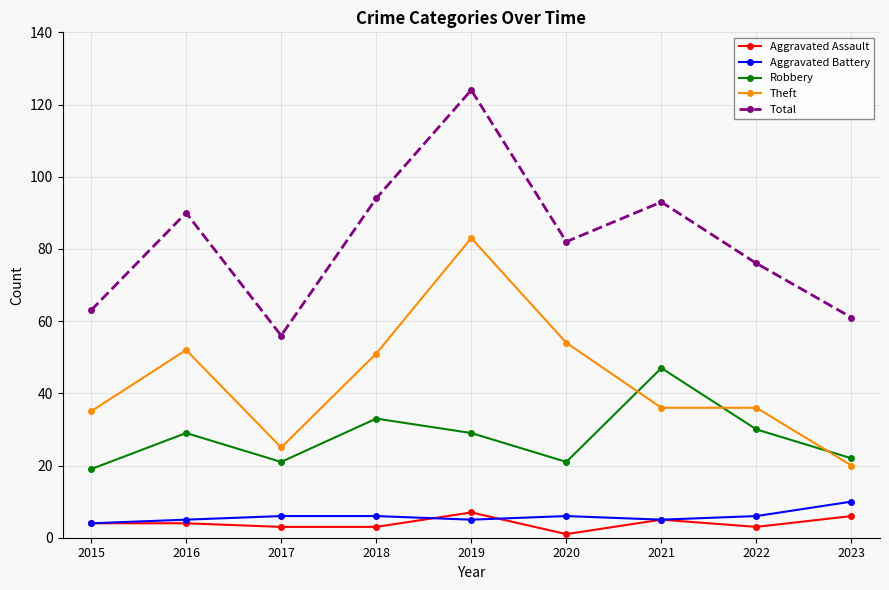

What is the sum of all Theft values?

392